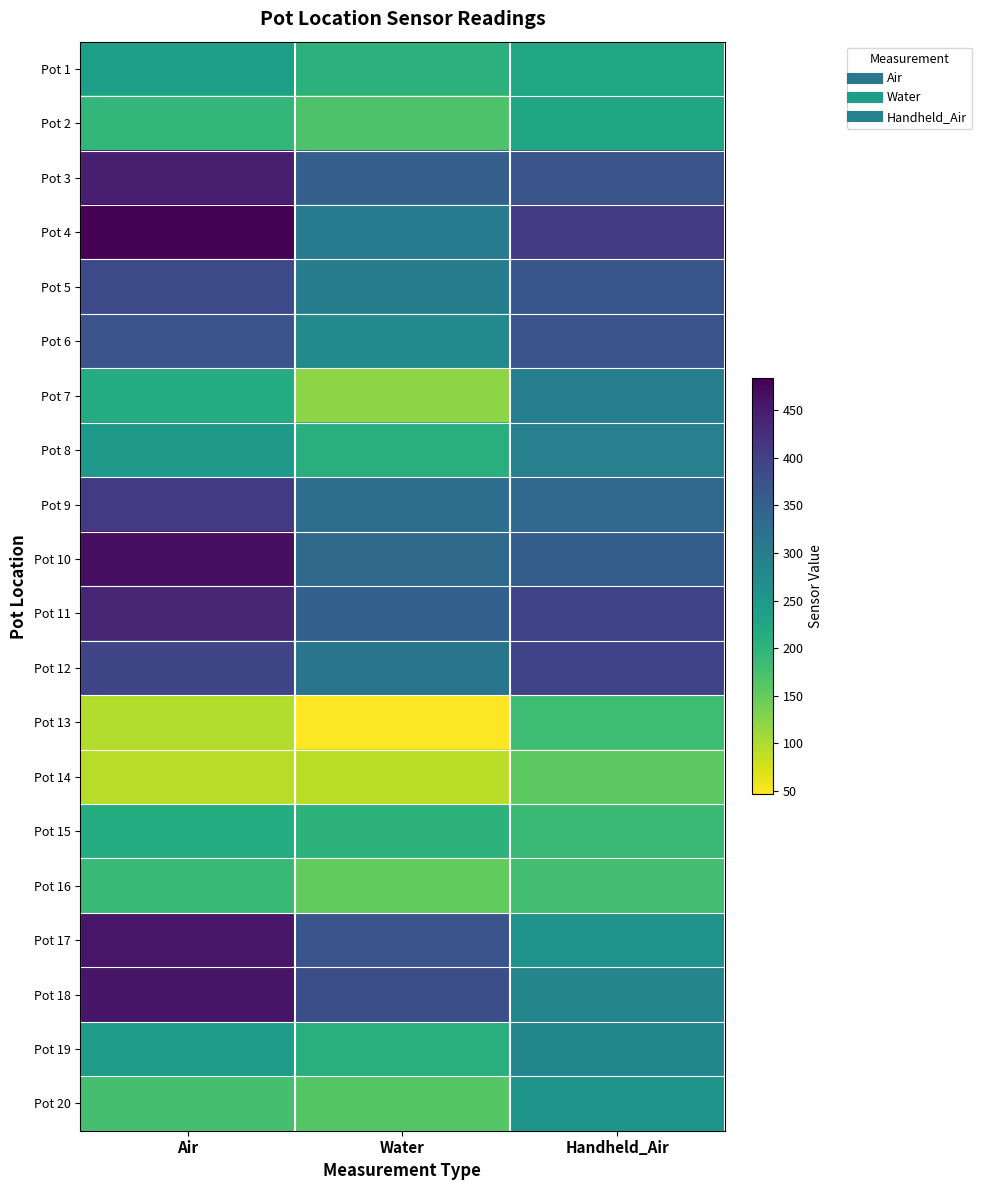

What is the greatest value displayed?

483.5